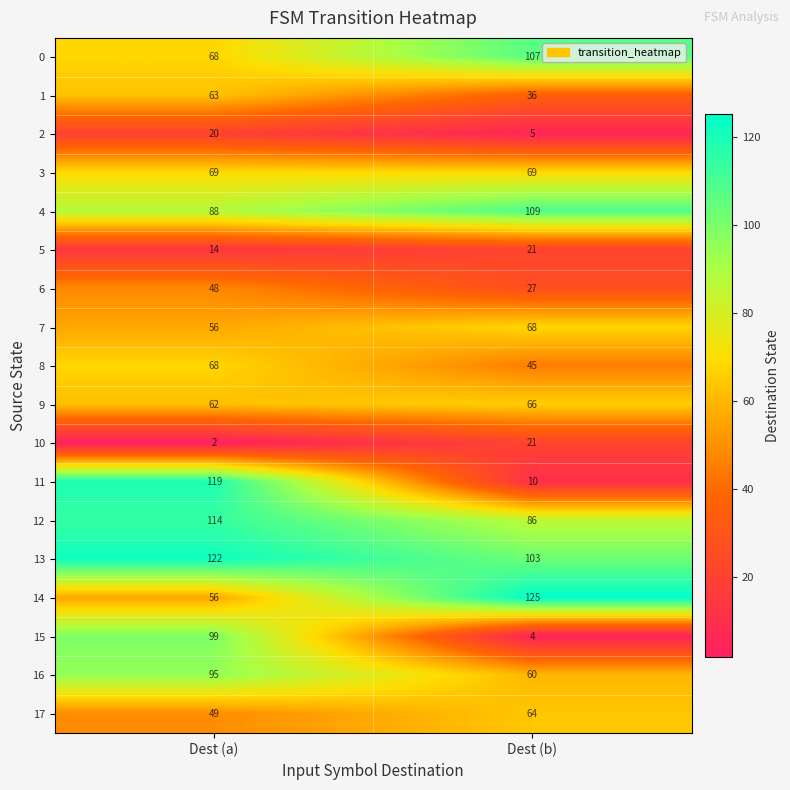

At which category is the sum across all series the highest?

Dest (a)